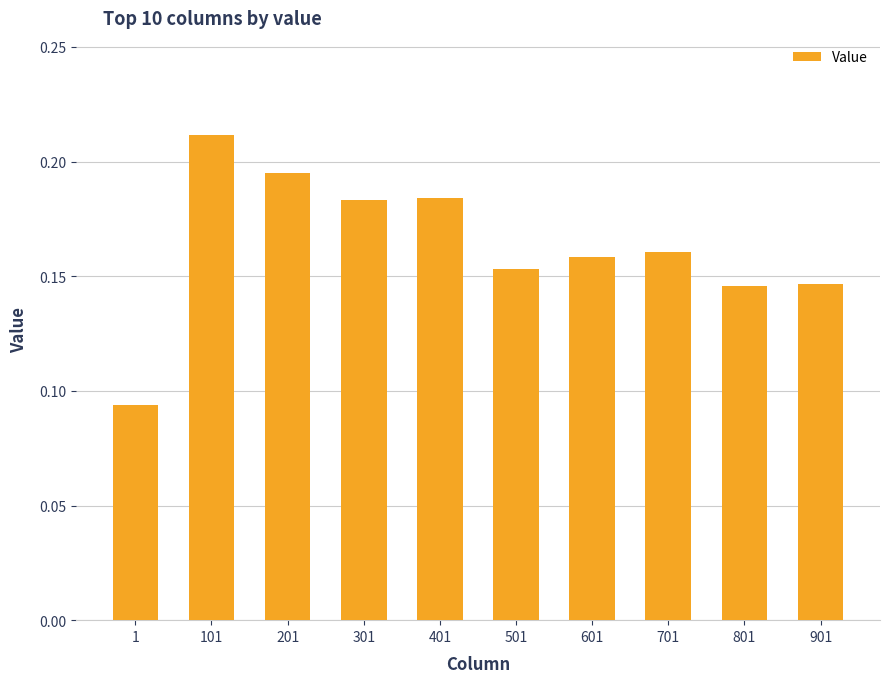

What is the sum of the values at 201 and 501?

0.3